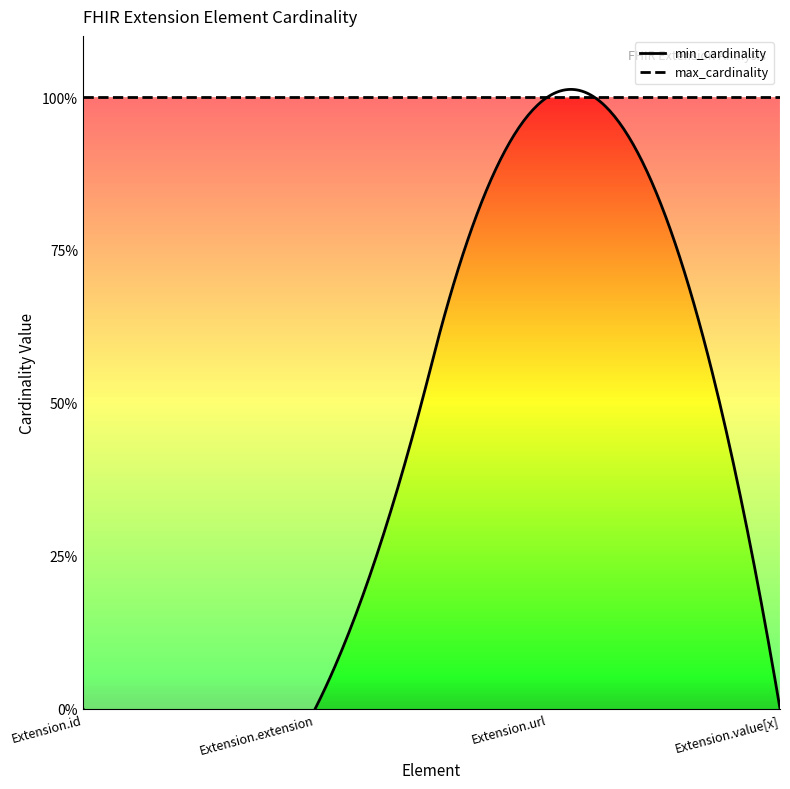

List the series in order of their overall mean, highest first.

max_cardinality, min_cardinality